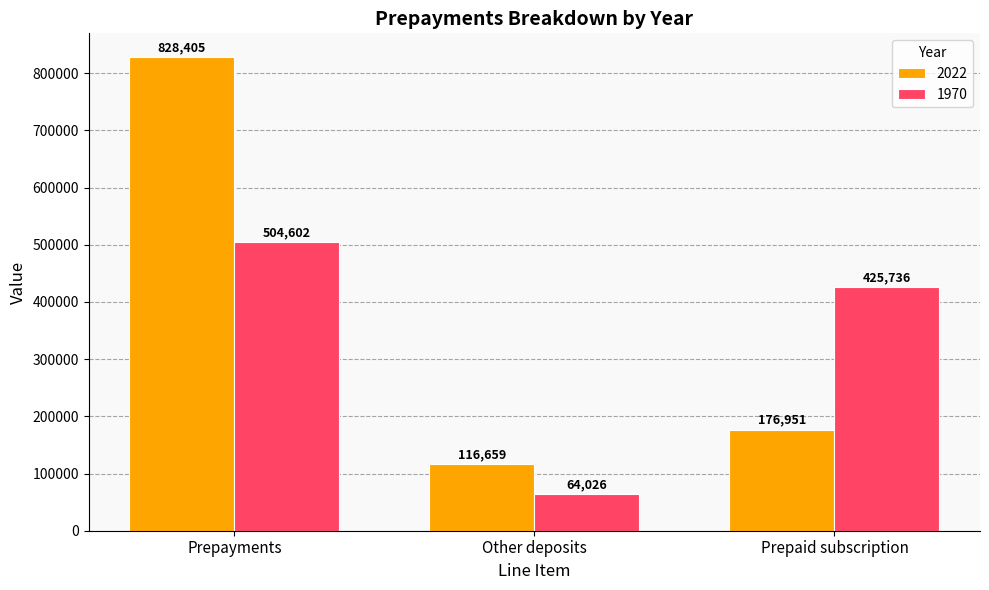

Are the bars horizontal?

No